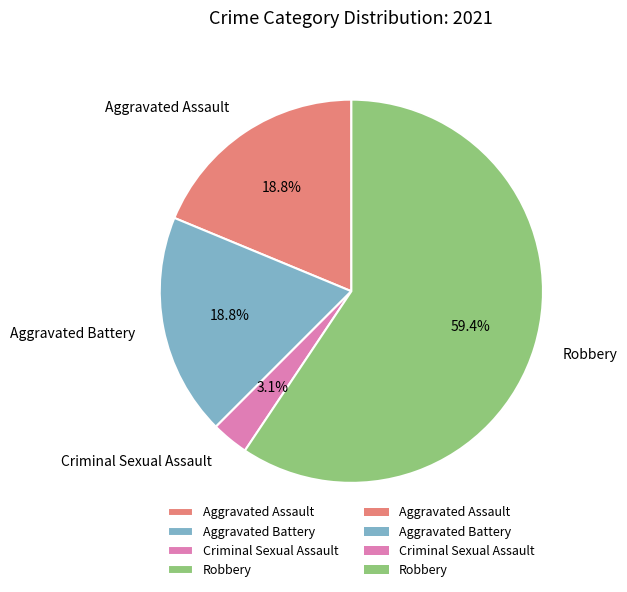

Which slice represents more than half of the pie?

Robbery